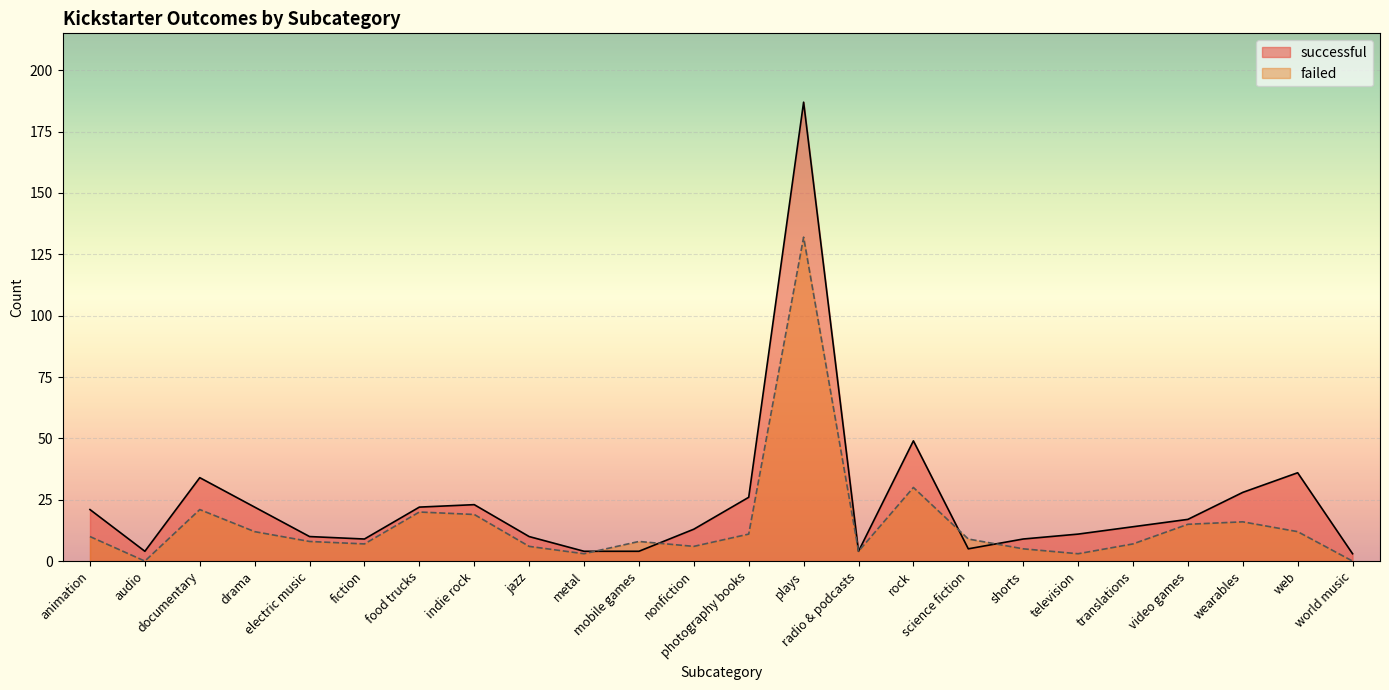

What is the value of the successful point at the 23rd from the left?

36